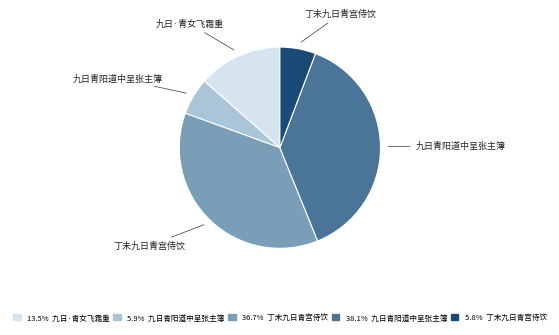

Does any single category account for the majority?

No